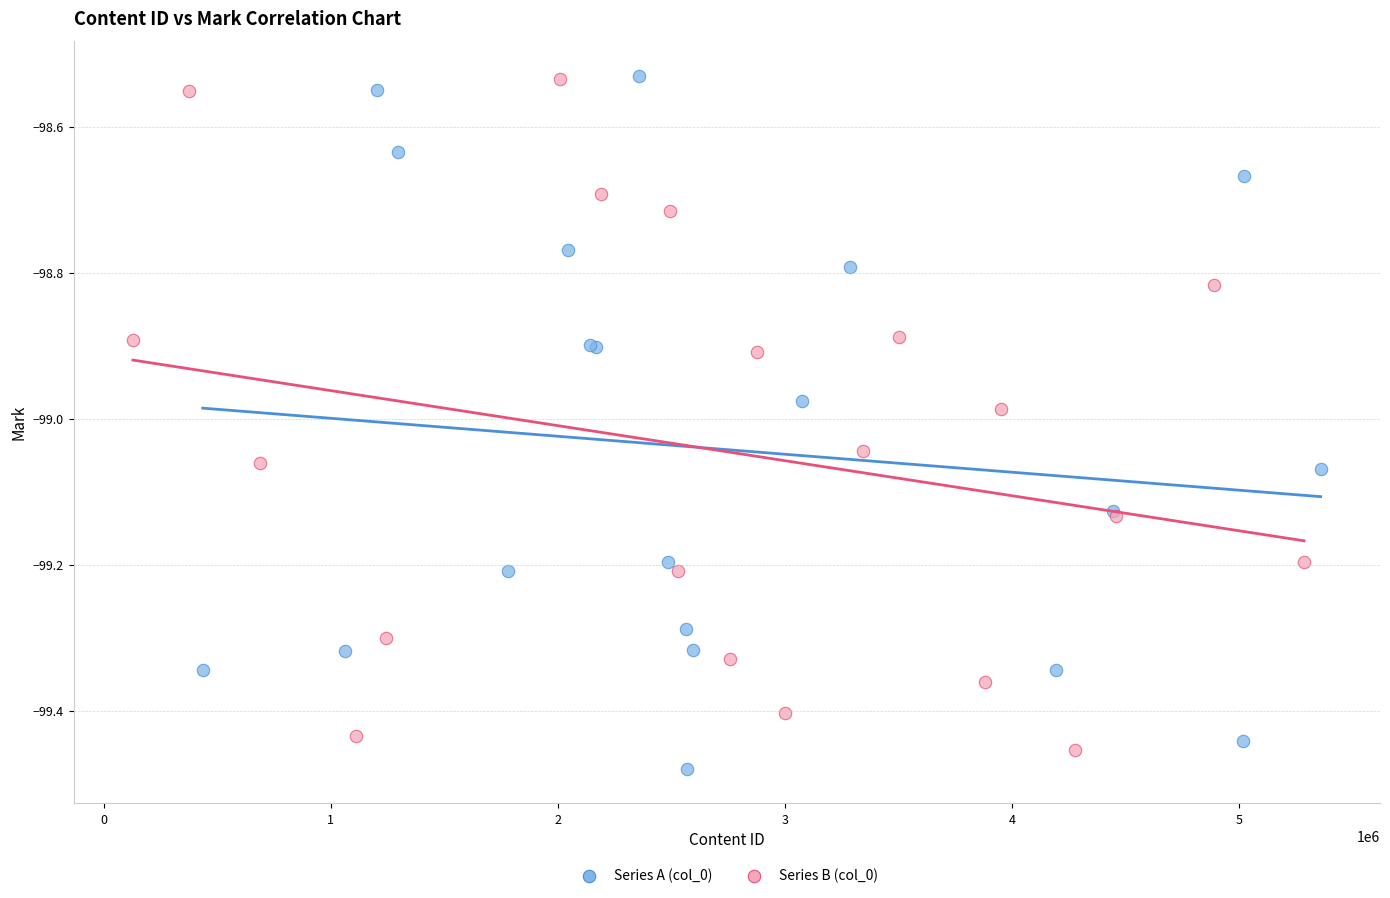

What are all the series names shown in the legend?

Series A (col_0), Series B (col_0)